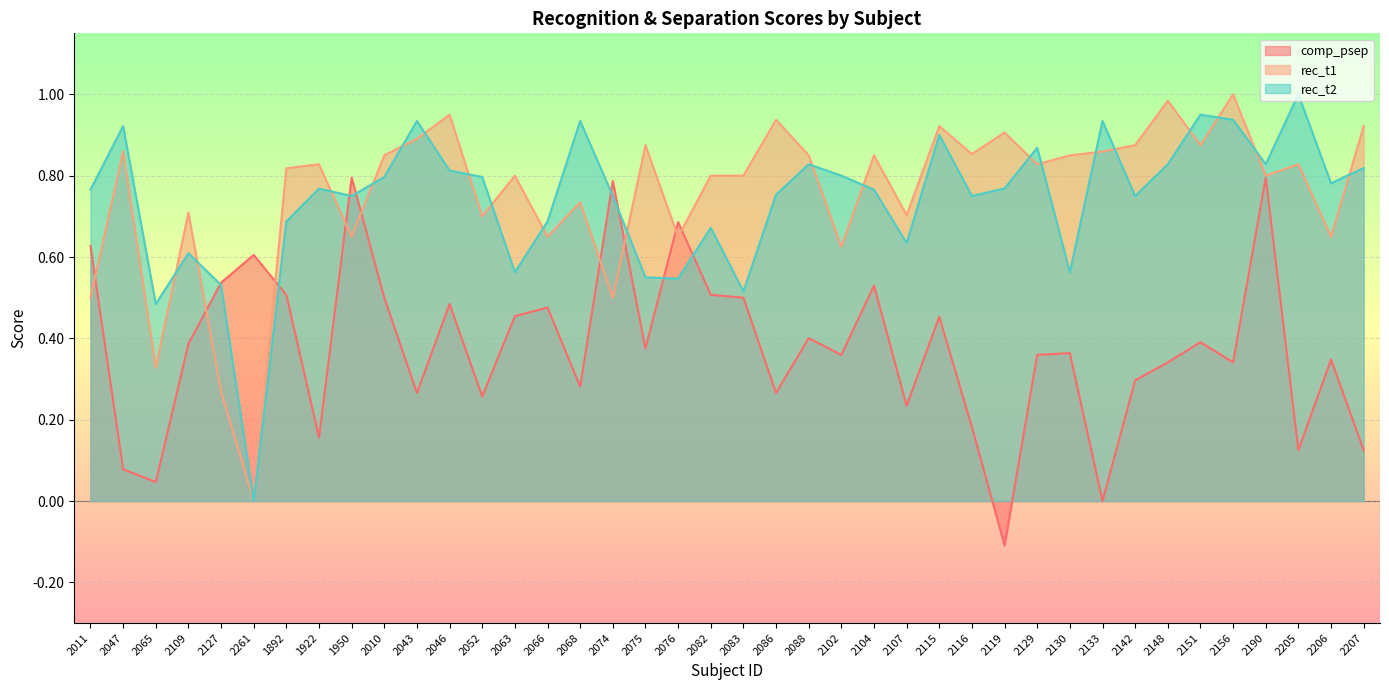

What is the sum of the comp_psep values at 2207 and 1892?

0.6